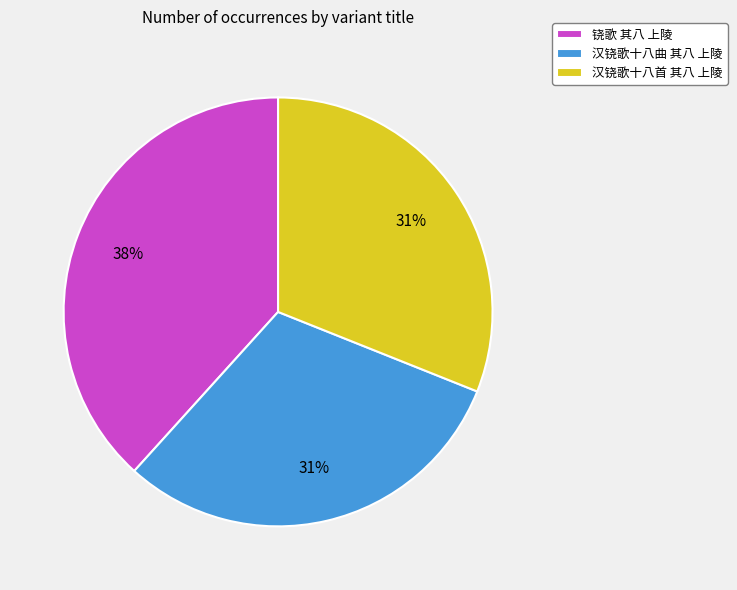

What is the largest slice in the pie chart?

铙歌 其八 上陵